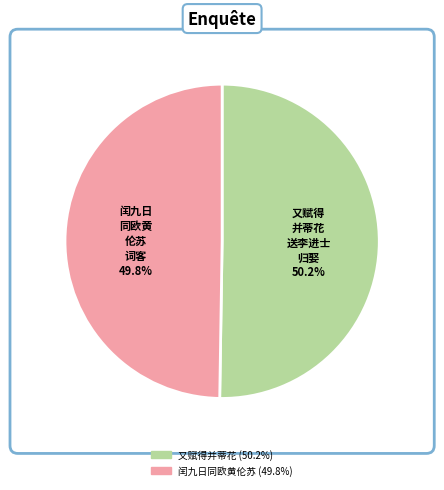

Is there any slice that represents more than half of the pie?

Yes